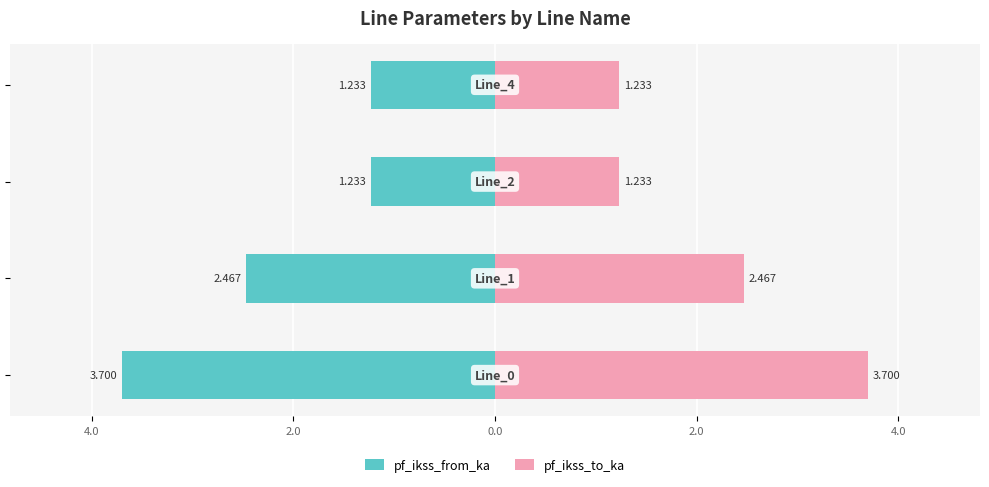

Does the chart contain stacked bars?

No